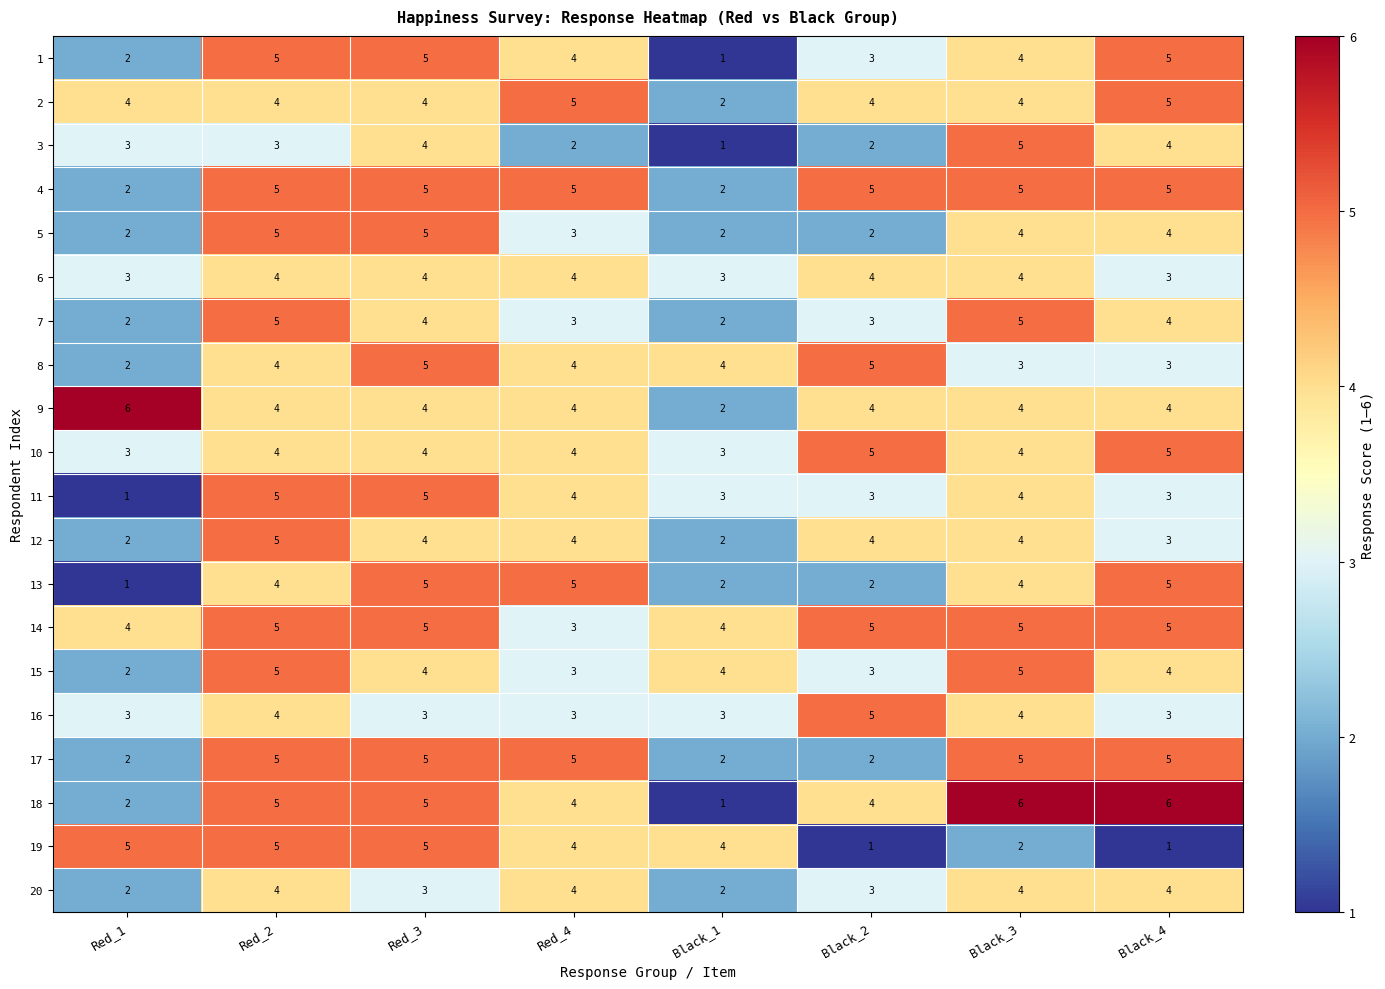

Which series has the largest range (max minus min)?

18